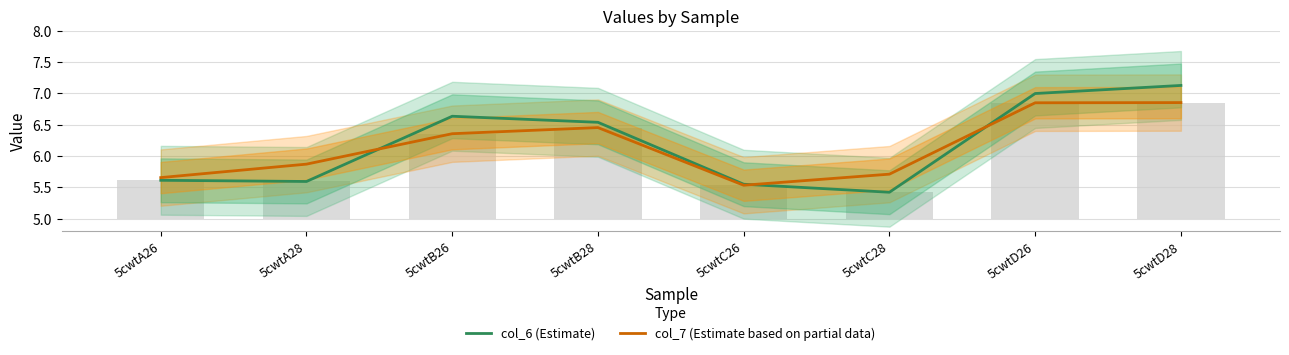

Is it true that col_7 (Estimate based on partial data) equals 10.3 at 5cwtD28?

False